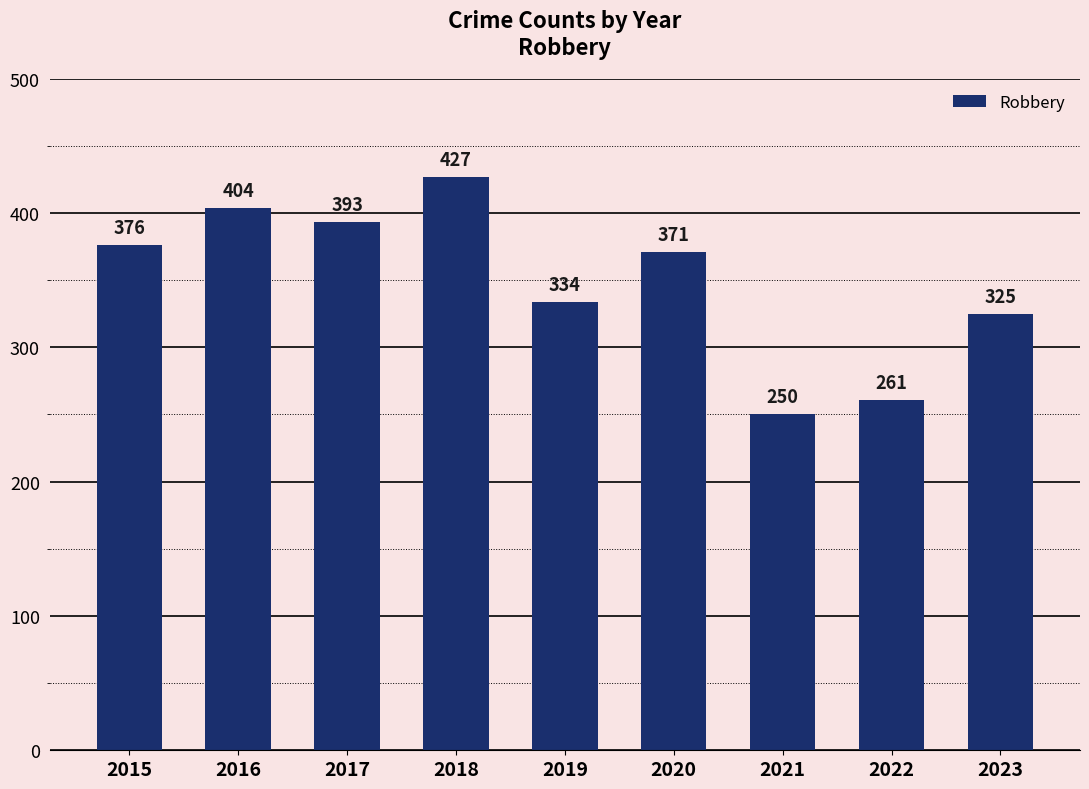

What is the difference between the values at 2022 and 2016?

143